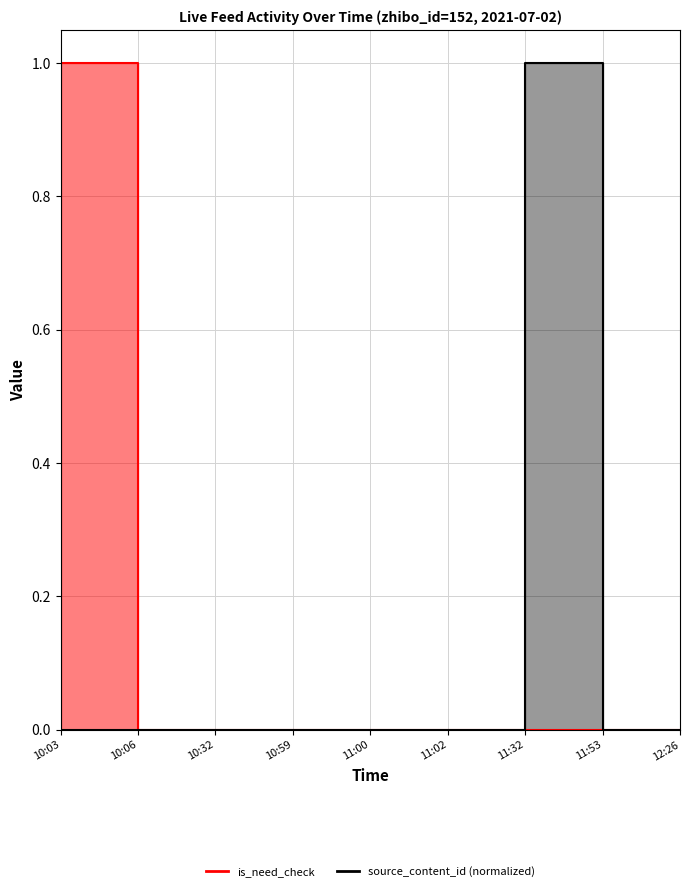

Which series has the widest spread of values?

is_need_check